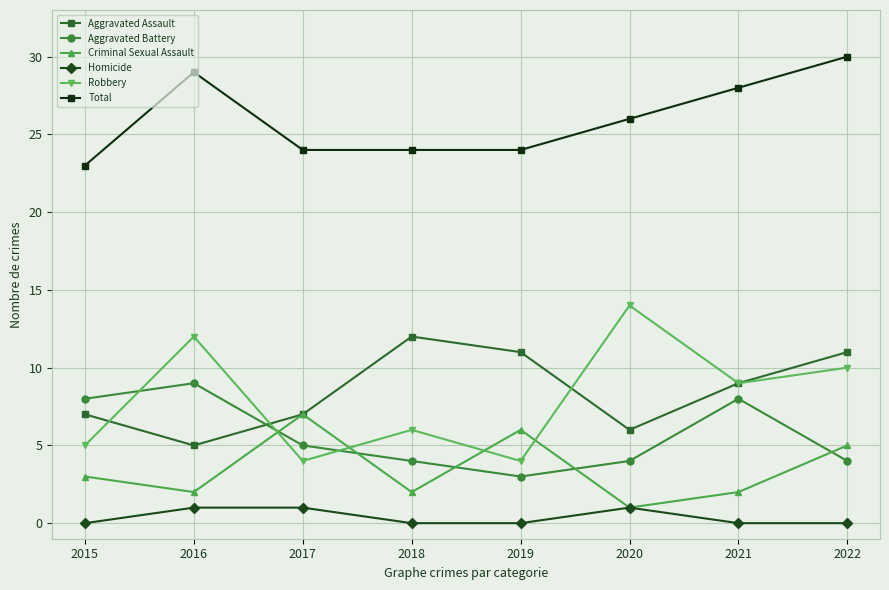

How many interior local valleys does the Criminal Sexual Assault series have?

3